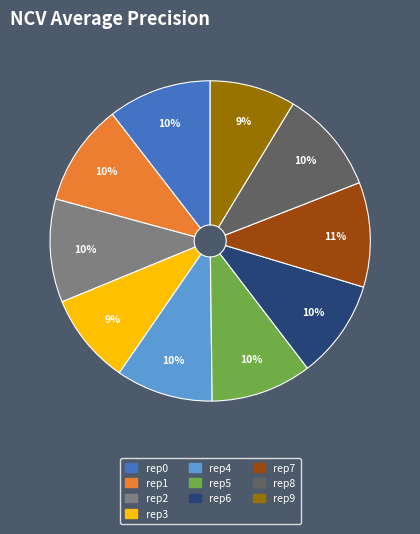

To the nearest percent, what is the average slice percentage?

10%